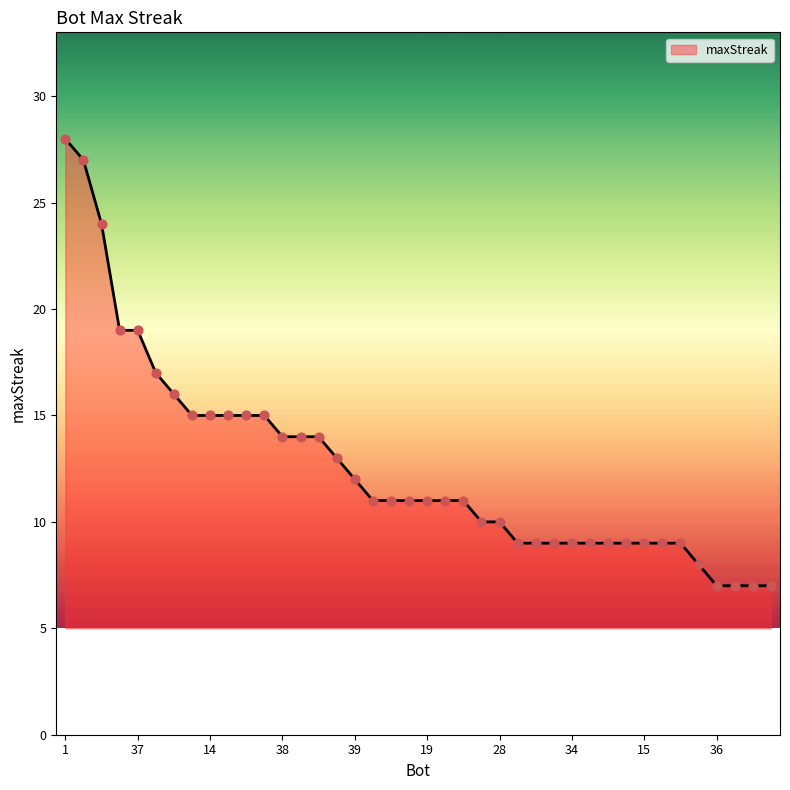

What is the maximum value shown in the chart?

28